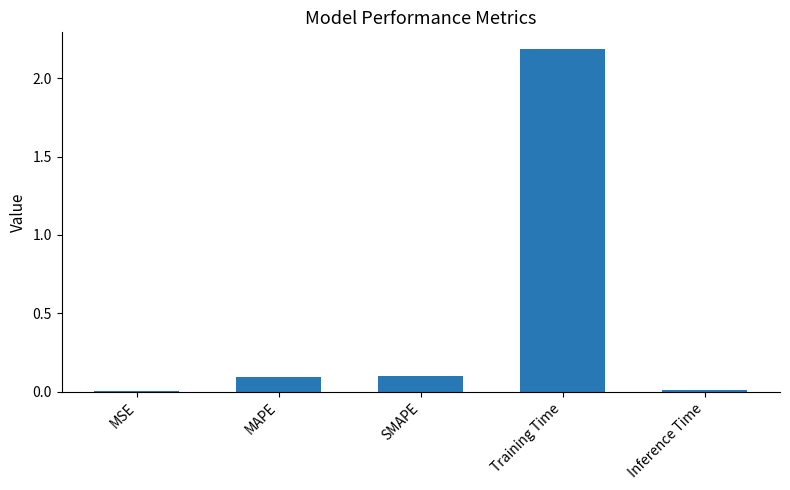

What is the average value?

0.5